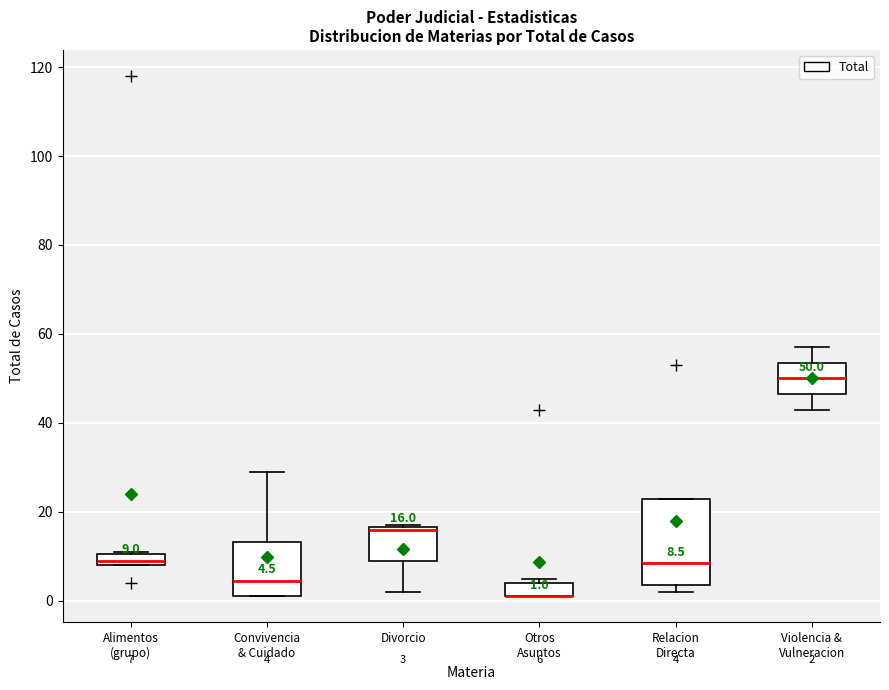

Comparing the boxes themselves (not the whiskers), which one is the tallest?

Relacion Directa